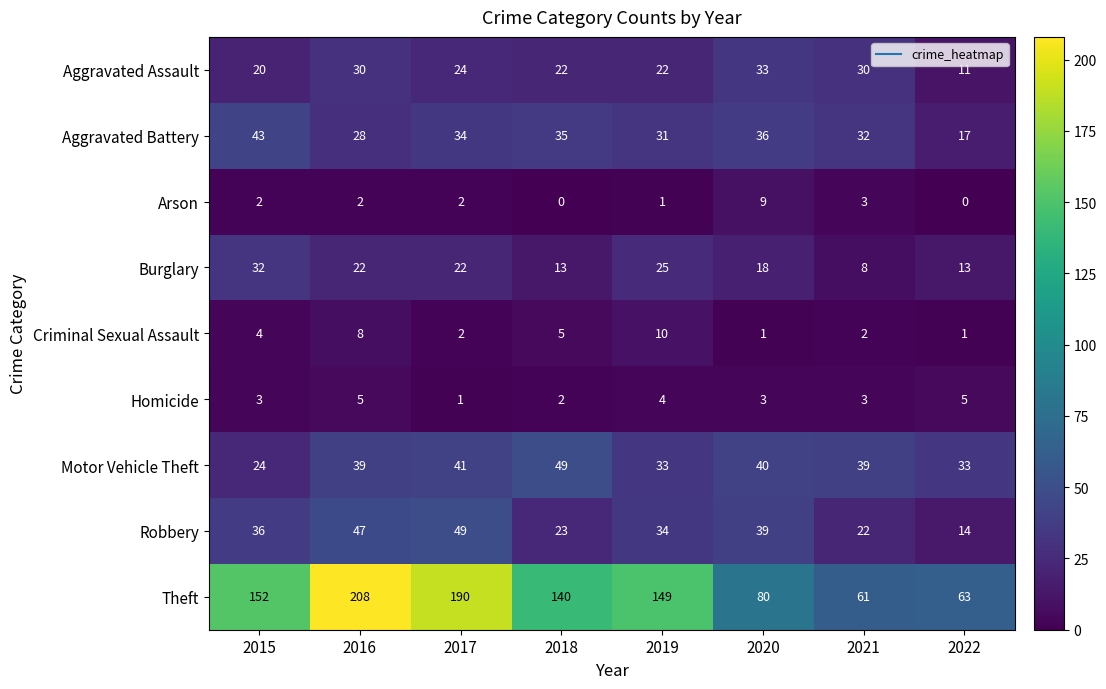

Rank the series at 2019 from highest to lowest value.

Theft, Robbery, Motor Vehicle Theft, Aggravated Battery, Burglary, Aggravated Assault, Criminal Sexual Assault, Homicide, Arson